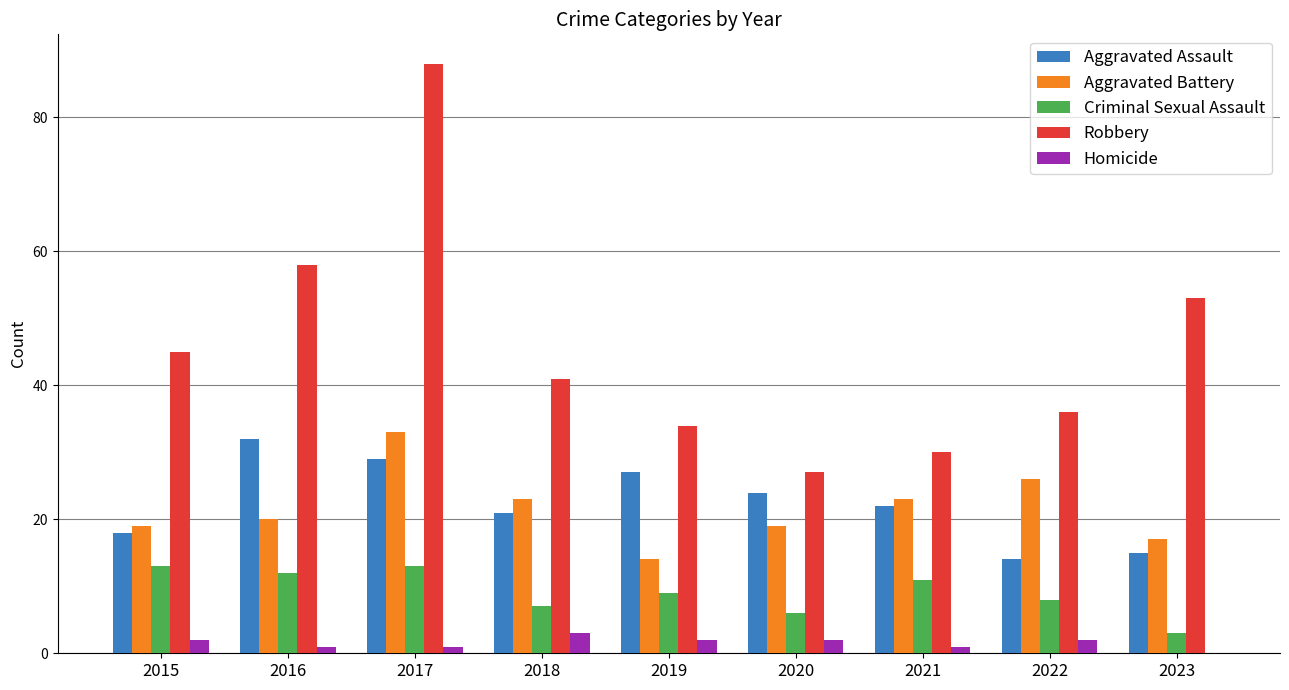

What is the sum of all Aggravated Battery values?

194